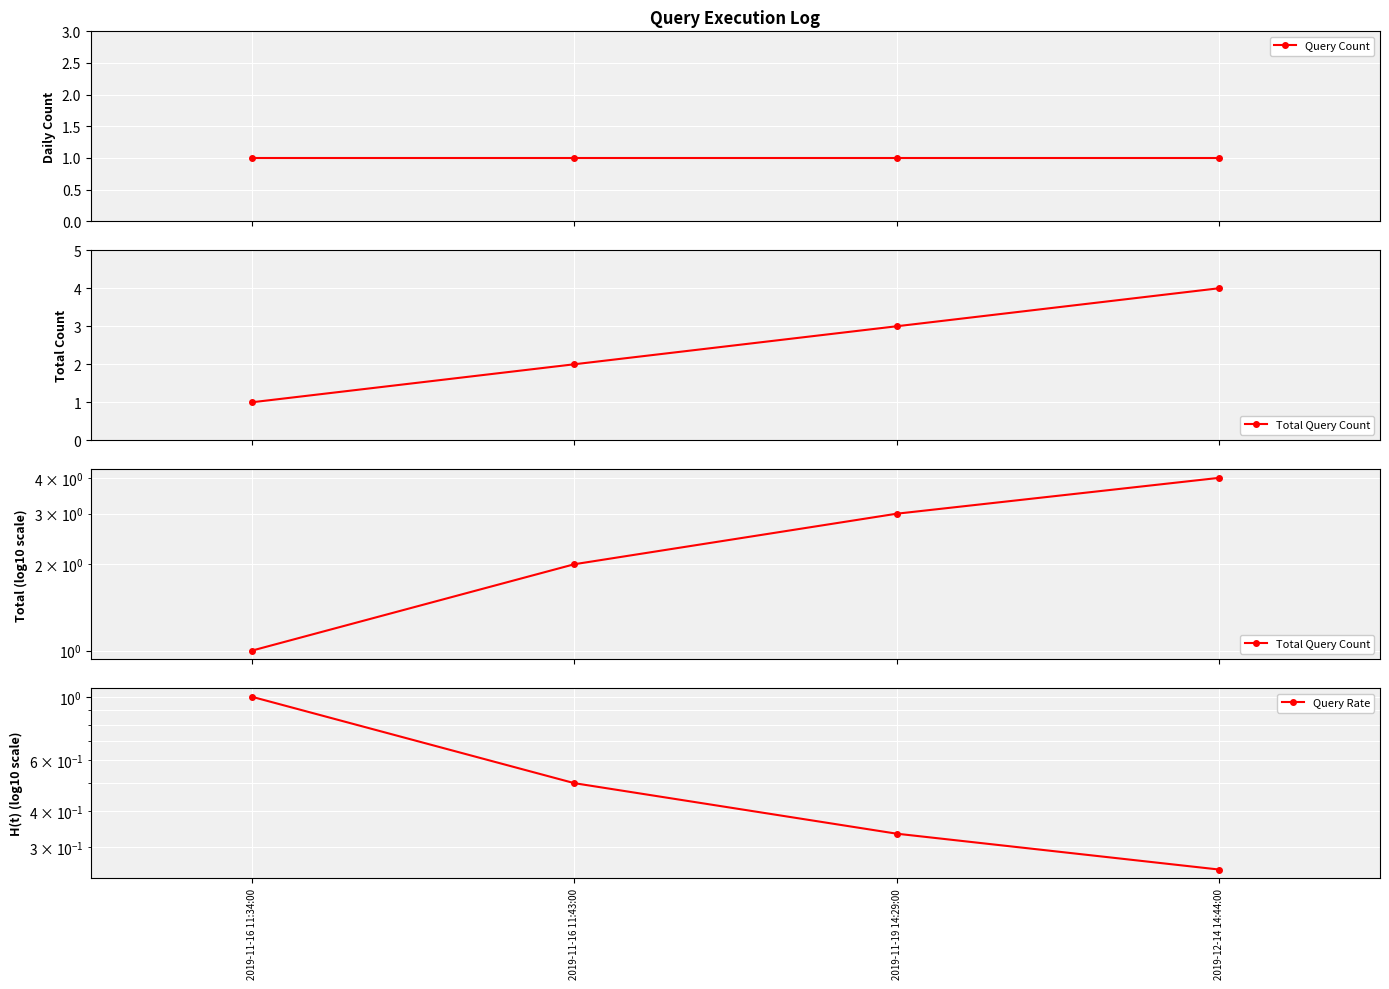

What value does the Query Rate series have at 2019-11-16 11:34:00?

1.0